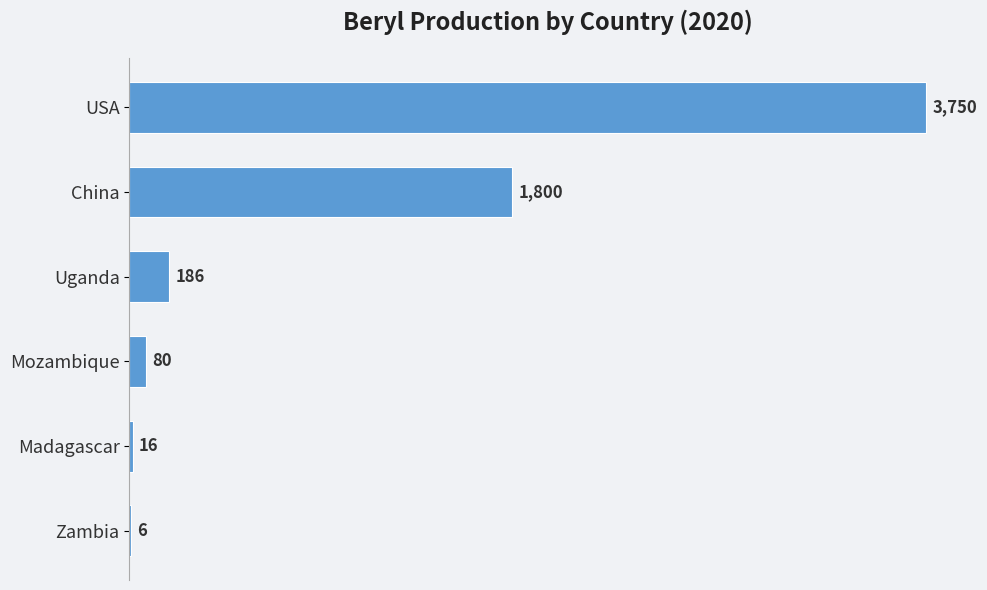

Does the chart contain stacked bars?

No